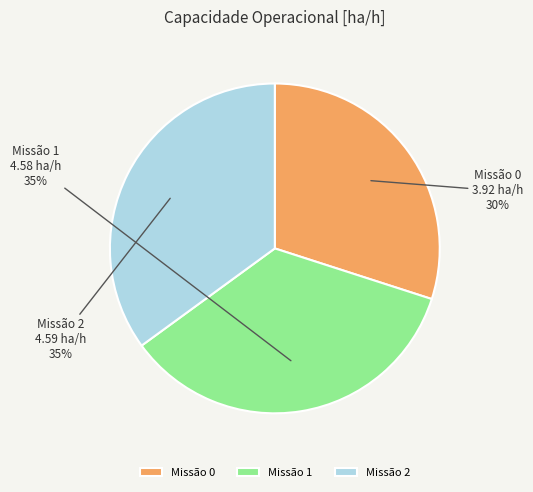

True or false: Missão 0 accounts for 38% of the total.

False